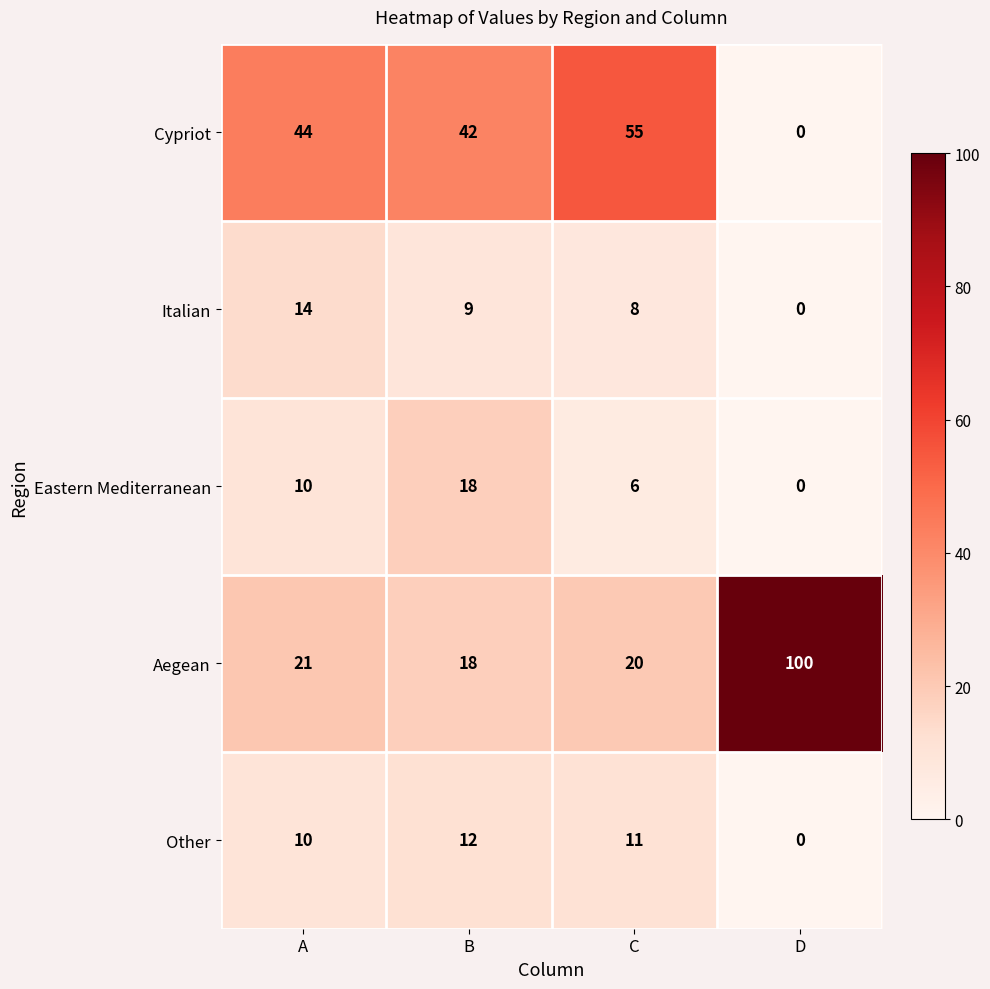

Where is Italian nearest to the value 7?

C